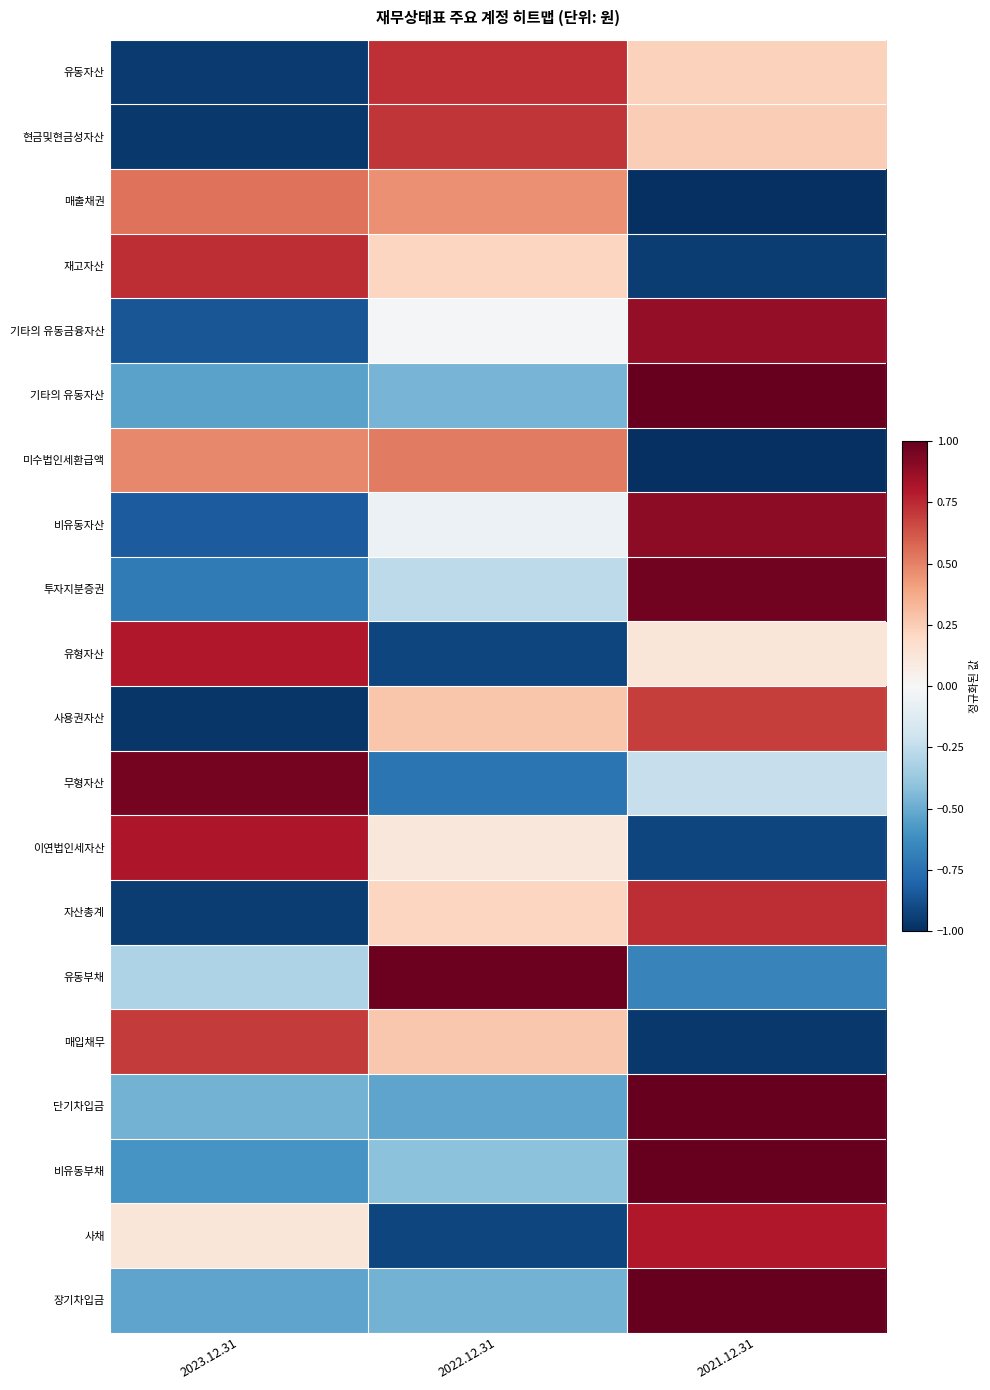

Which has a higher value, 2022.12.31 or 2021.12.31?

2022.12.31